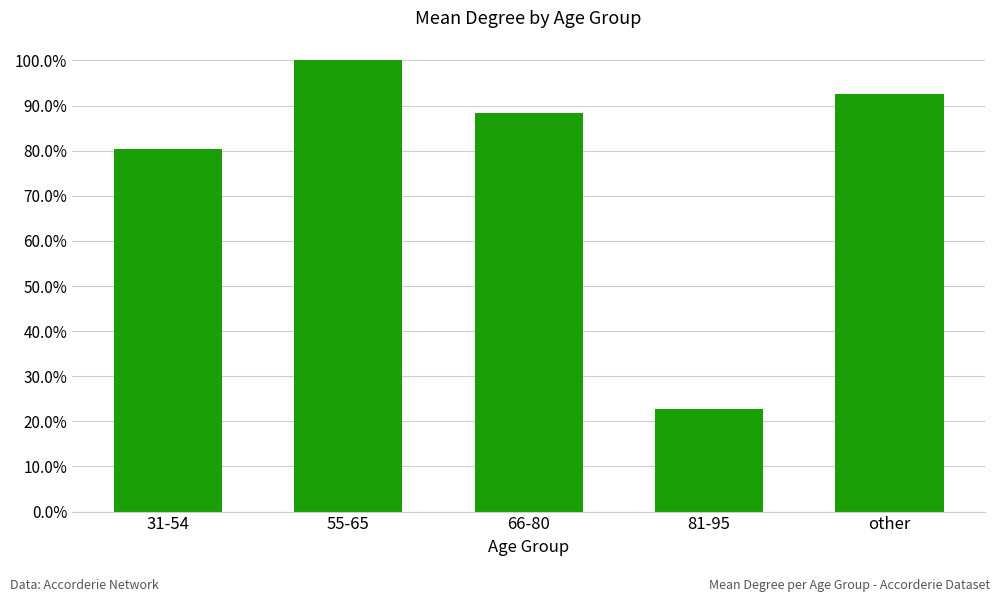

How many data points does each series have?

5